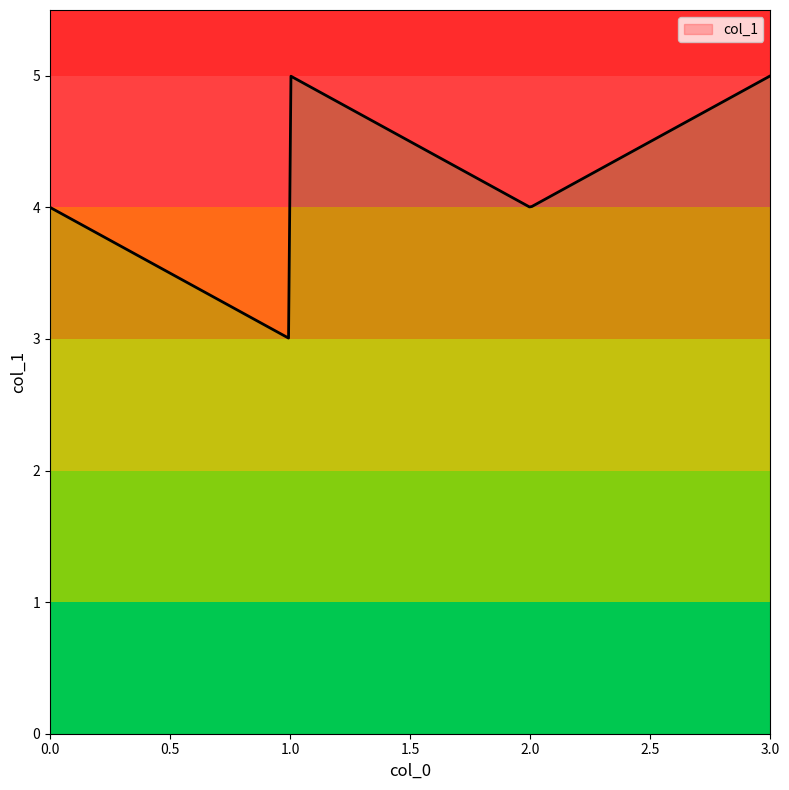

What is the difference between the values at 1 and 0?

1